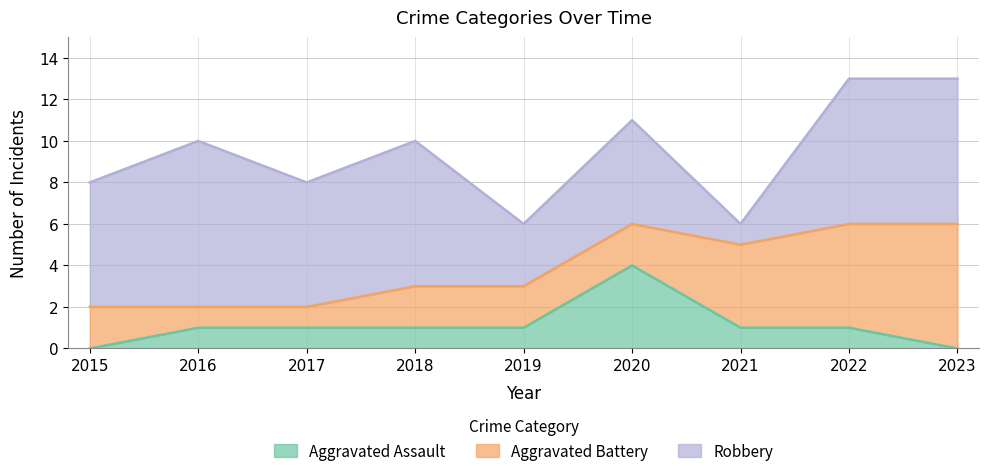

At 2016, list the series in order from smallest to largest.

Aggravated Assault, Aggravated Battery, Robbery